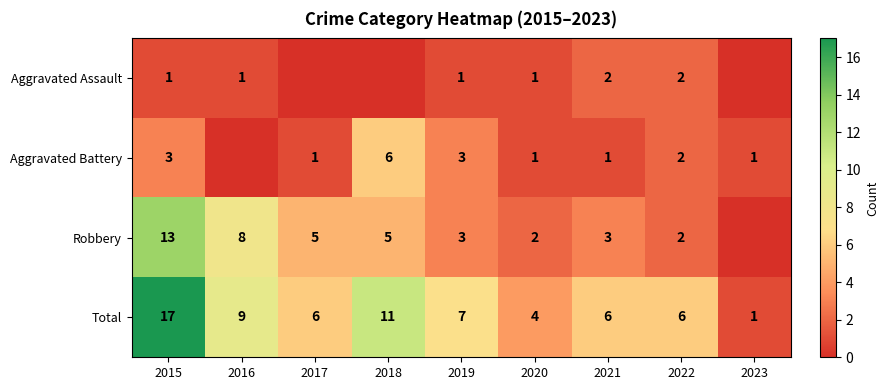

True or false: Robbery has a value of 1 at 2021.

False